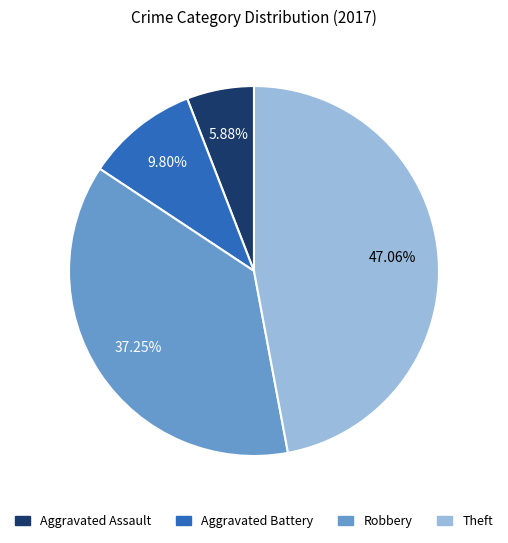

Which slice is the smallest?

Aggravated Assault